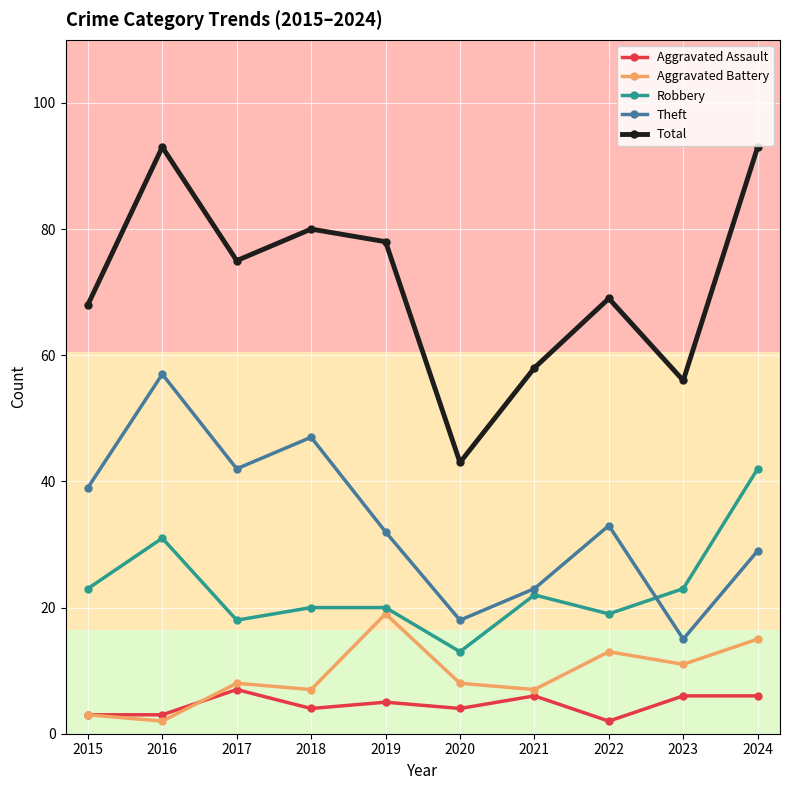

What is the difference between the maximum and minimum values in the Aggravated Battery series?

17